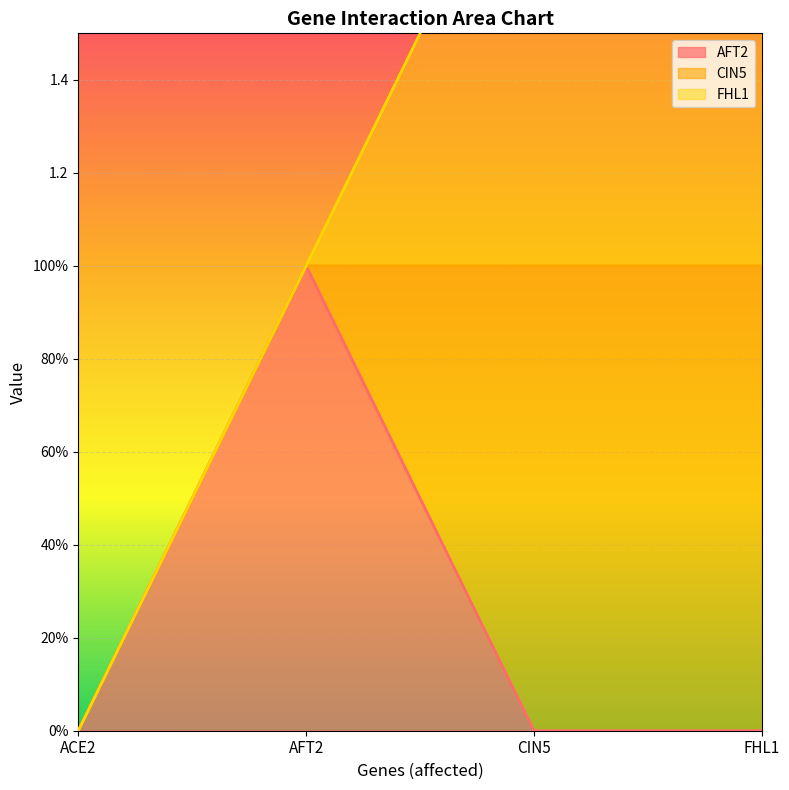

What is the difference between the AFT2 values at AFT2 and CIN5?

1